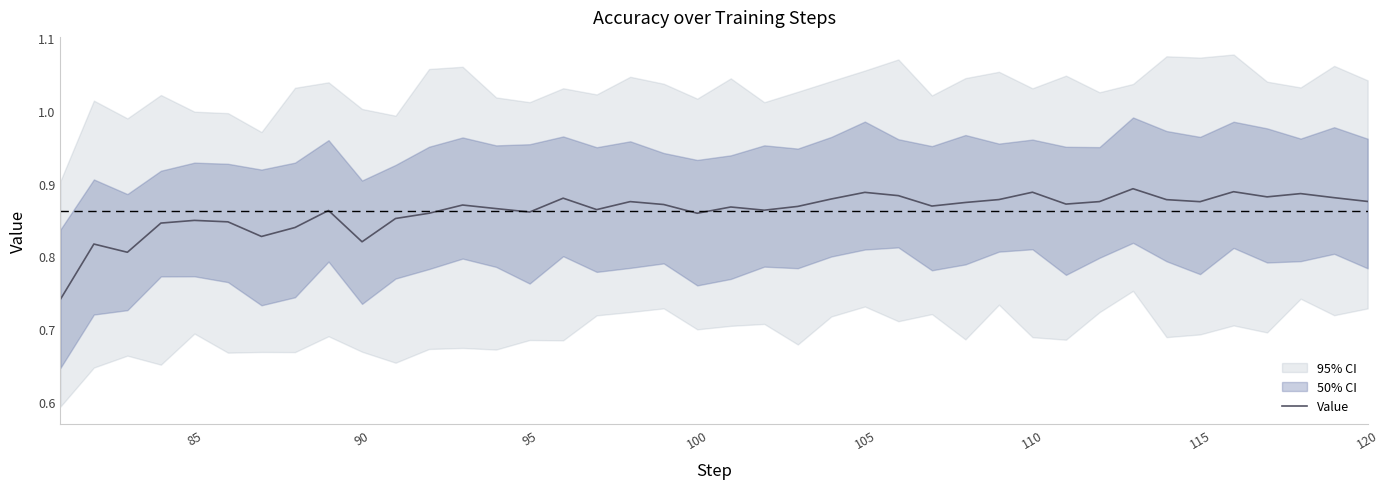

Reading left to right, what are all the values shown in this chart?

0.7	0.8	0.8	0.8	0.8	0.8	0.8	0.8	0.9	0.8	0.9	0.9	0.9	0.9	0.9	0.9	0.9	0.9	0.9	0.9	0.9	0.9	0.9	0.9	0.9	0.9	0.9	0.9	0.9	0.9	0.9	0.9	0.9	0.9	0.9	0.9	0.9	0.9	0.9	0.9